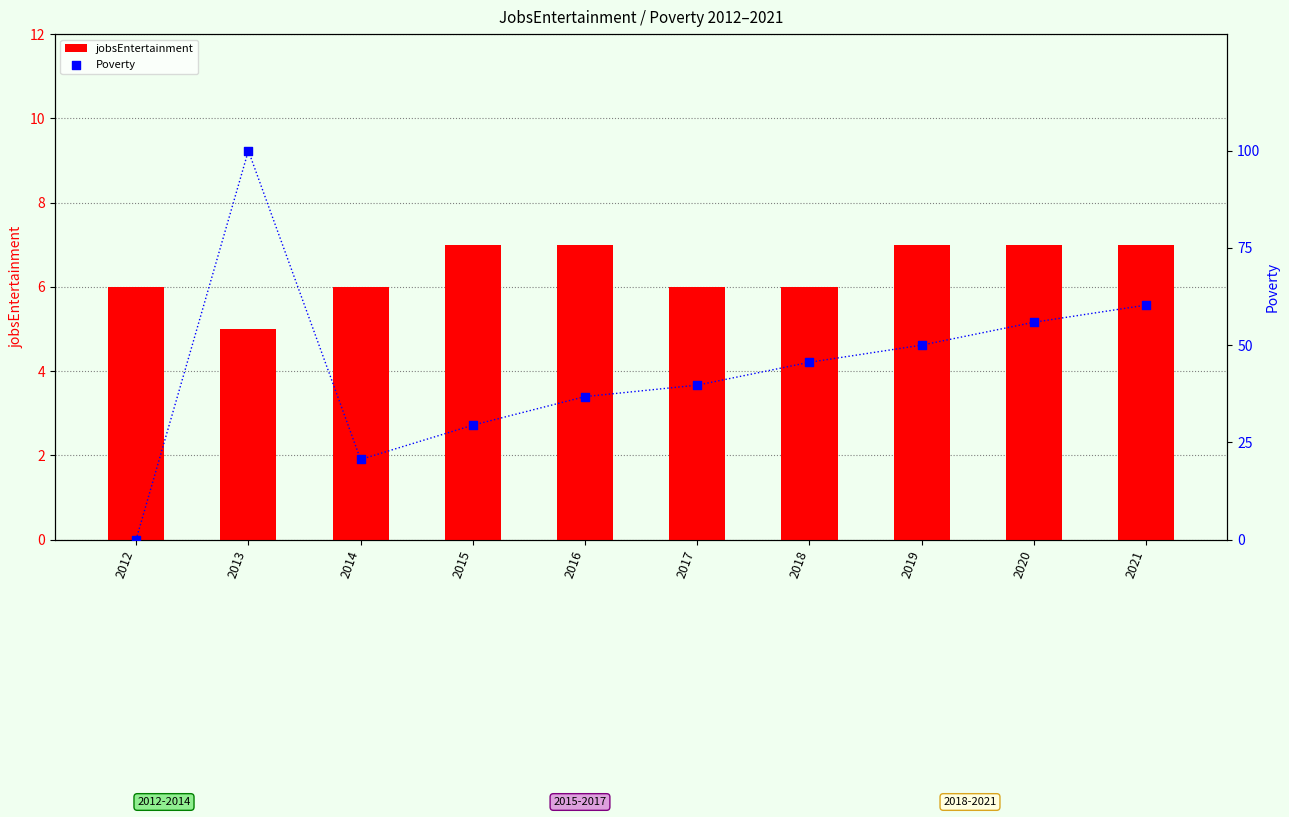

Is the value of Poverty at 2015 greater than the value of jobsEntertainment at 2012?

Yes